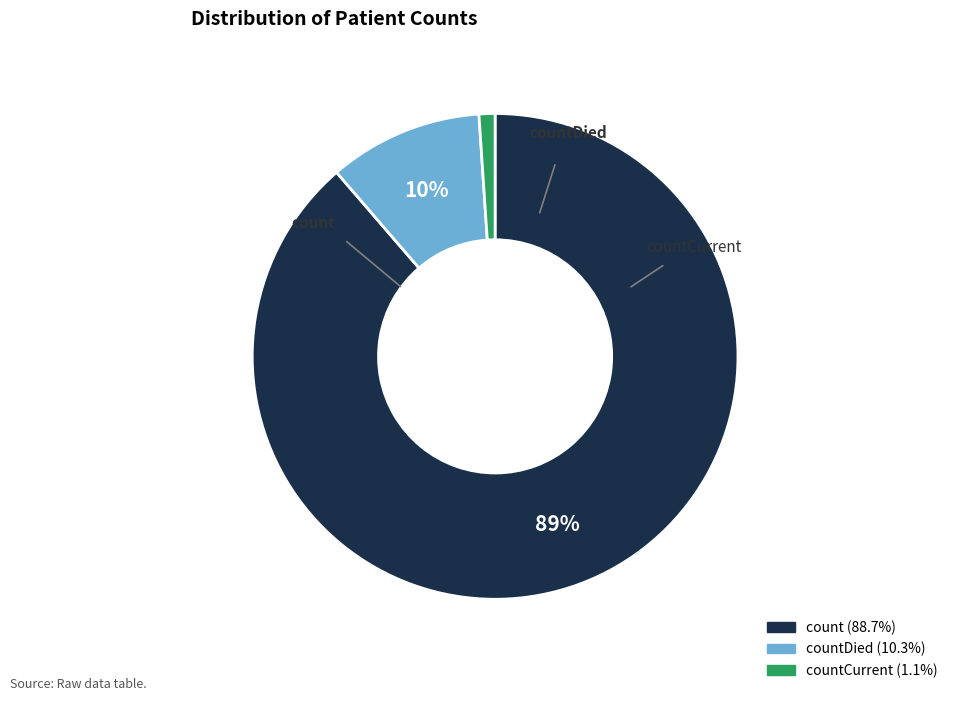

To the nearest percent, what is the average slice percentage?

33%